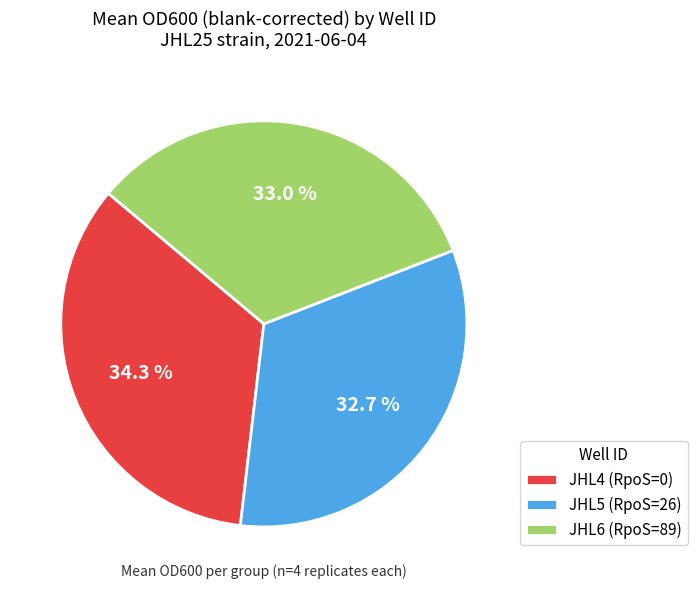

Between JHL4 (RpoS=0) and JHL6 (RpoS=89), which is larger?

JHL4 (RpoS=0)